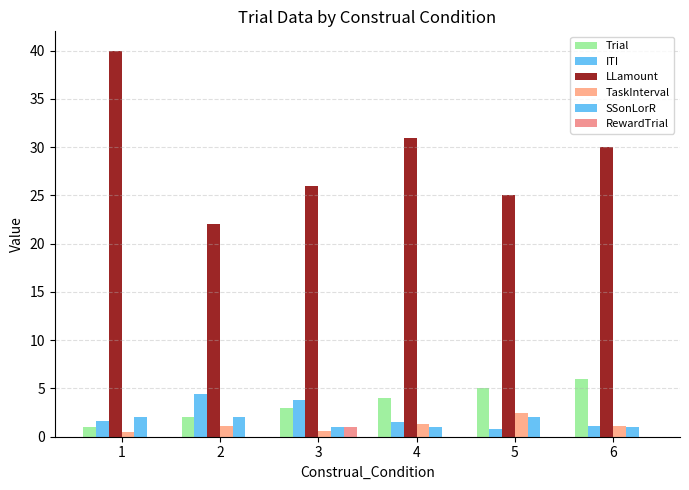

Reading left to right, list all the values displayed in this chart.

Trial: 1=1.0	2=2.0	3=3.0	4=4.0	5=5.0	6=6.0
ITI: 1=1.7	2=4.4	3=3.8	4=1.6	5=0.8	6=1.1
LLamount: 1=40.0	2=22.0	3=26.0	4=31.0	5=25.0	6=30.0
TaskInterval: 1=0.5	2=1.1	3=0.6	4=1.3	5=2.5	6=1.1
SSonLorR: 1=2.0	2=2.0	3=1.0	4=1.0	5=2.0	6=1.0
RewardTrial: 1=0.0	2=0.0	3=1.0	4=0.0	5=0.0	6=0.0